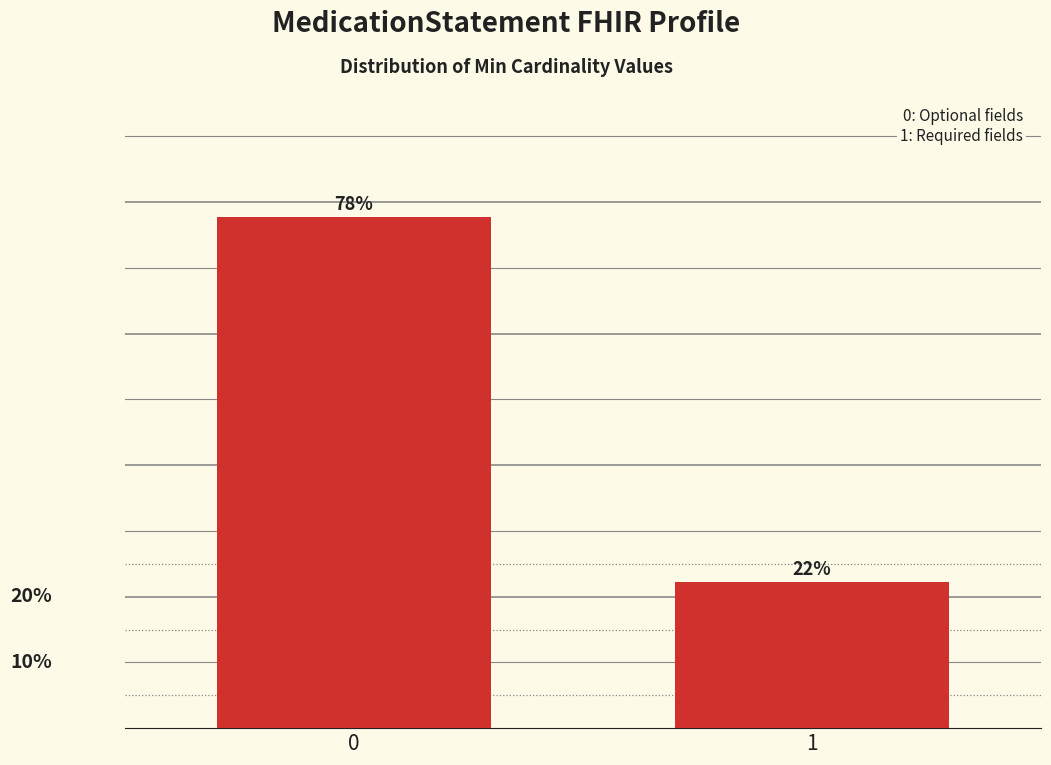

Rank the categories by value from lowest to highest.

1, 0